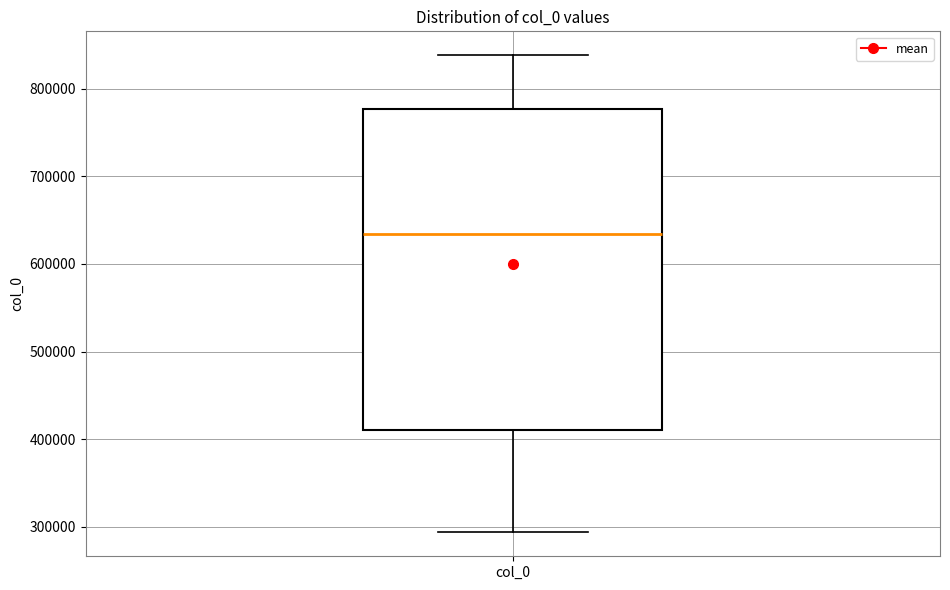

Transcribe this box plot: give where the median line is, the range the box spans, and where the two whiskers end, as read against the y-axis. The values are not printed on the chart, so give them approximately, as read against the axis.

median 630000, box 410000 to 780000, whiskers 290000 to 840000